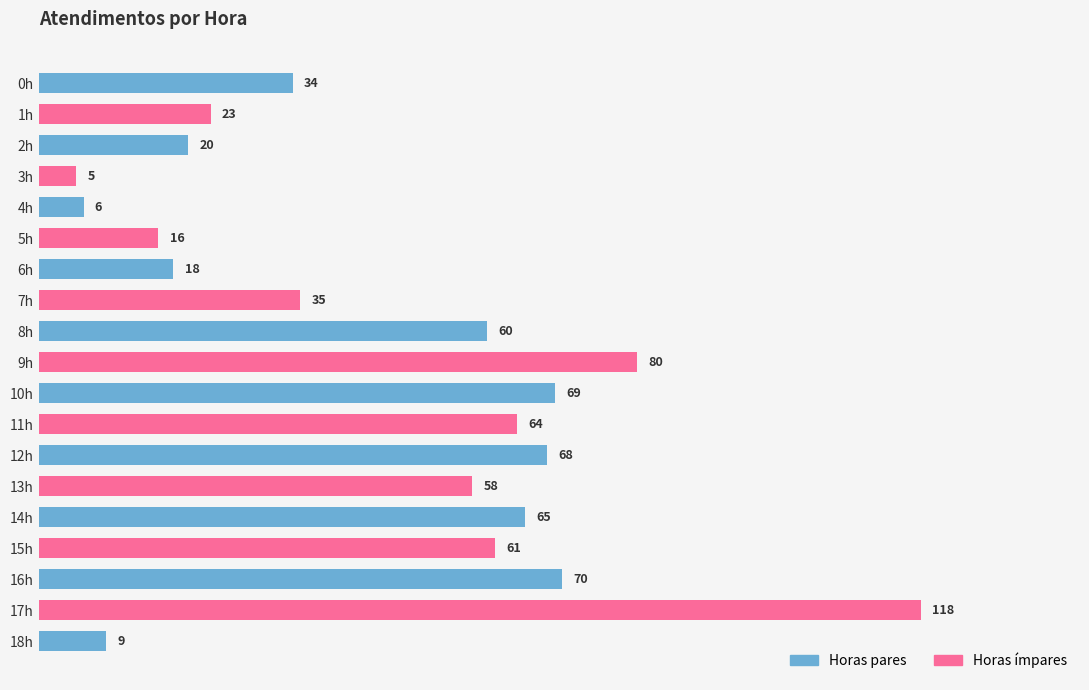

What is the change in value from 5h to 7h?

+19